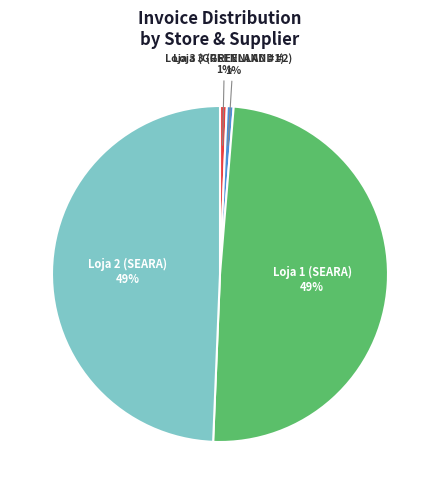

To the nearest percent, what is the average slice percentage?

25%